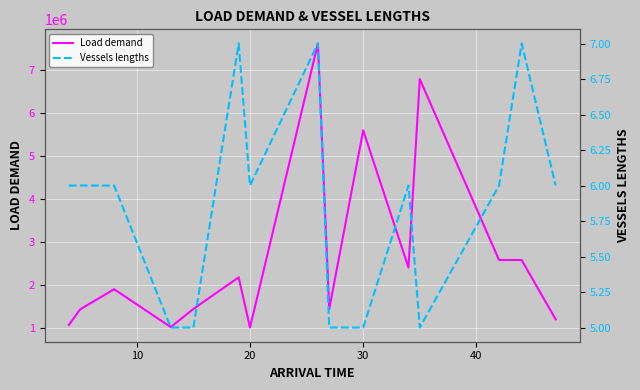

Is this an area chart (filled region under the line)?

No